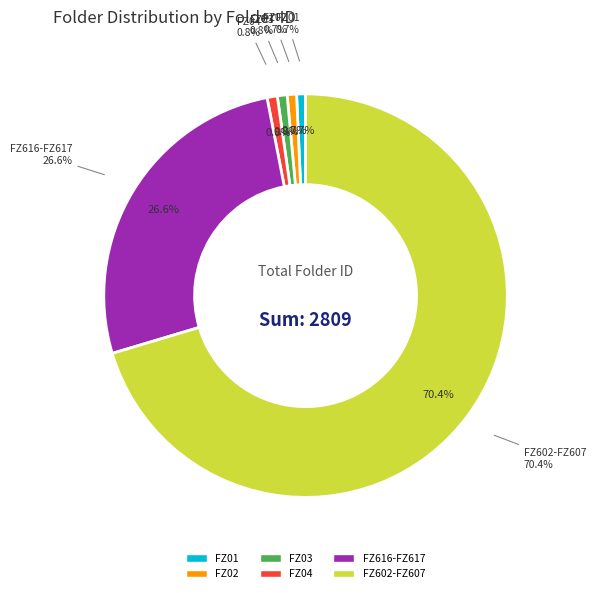

Rank the categories by value from lowest to highest.

FZ01, FZ02, FZ03, FZ04, FZ616-FZ617, FZ602-FZ607